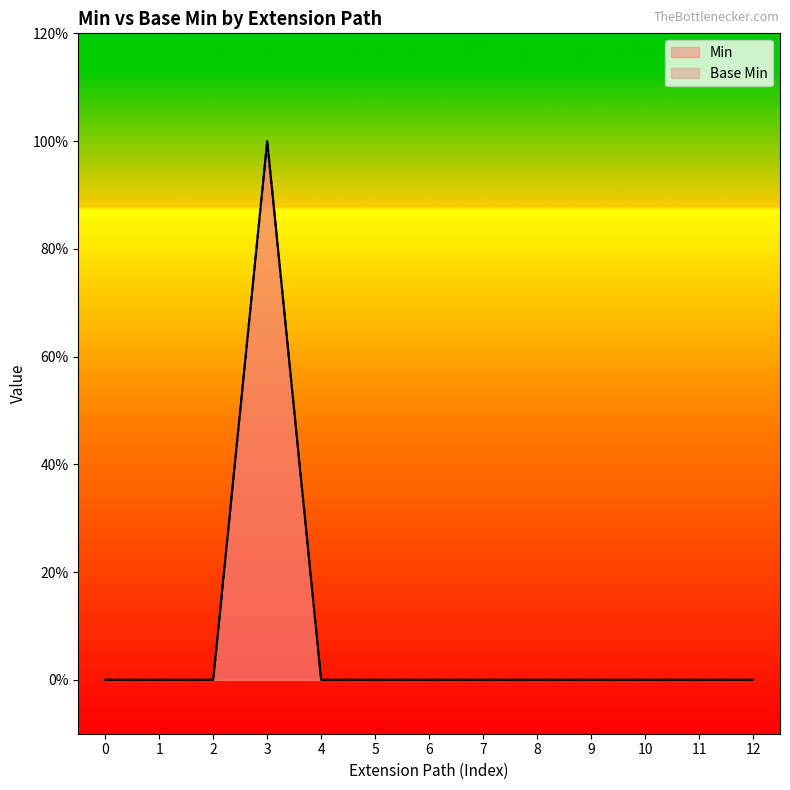

True or false: Base Min and Min intersect in this chart.

False